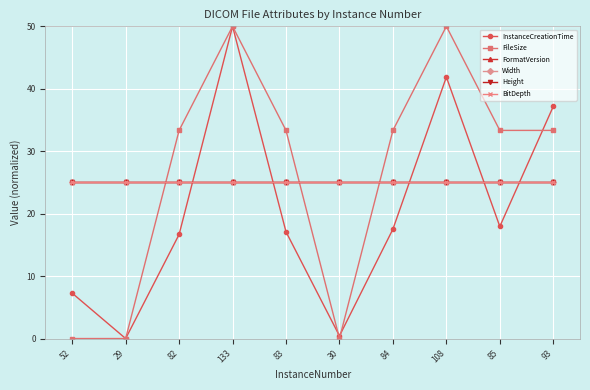

Which series has the largest range (max minus min)?

InstanceCreationTime